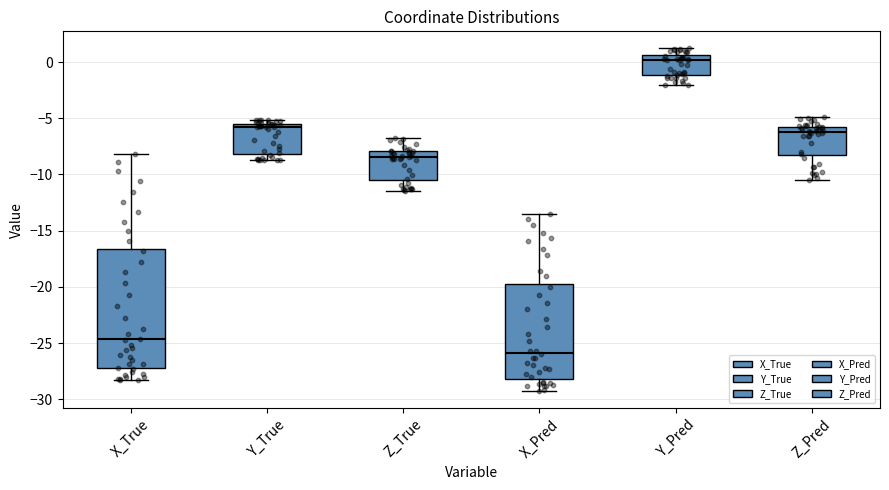

Reading left to right, transcribe this box plot: for each box, give where its median line is, the range the box spans, and where its two whiskers end, as read against the y-axis. The values are not printed on the chart, so give them approximately, as read against the axis.

X_True: median -24.5, box -27.5 to -16.5, whiskers -28.5 to -8.0
Y_True: median -6.0, box -8.0 to -5.5, whiskers -9.0 to -5.0
Z_True: median -8.5, box -10.5 to -8.0, whiskers -11.5 to -6.5
X_Pred: median -26.0, box -28.0 to -20.0, whiskers -29.0 to -13.5
Y_Pred: median 0.0, box -1.0 to 0.5, whiskers -2.0 to 1.0
Z_Pred: median -6.0, box -8.5 to -5.5, whiskers -10.5 to -5.0